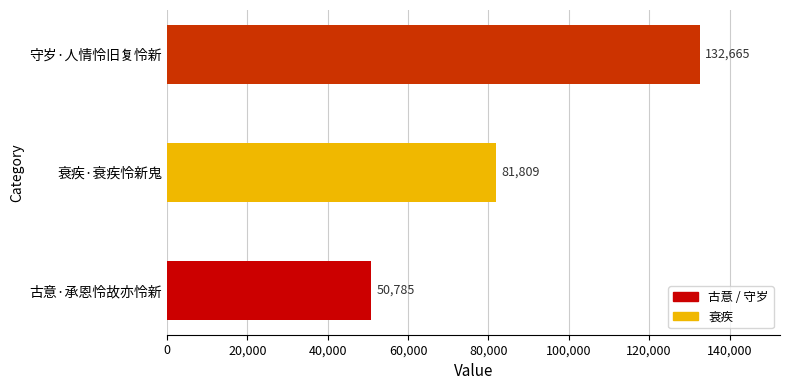

What is the approximate value at 守岁·人情怜旧复怜新, to the nearest 50?

132650